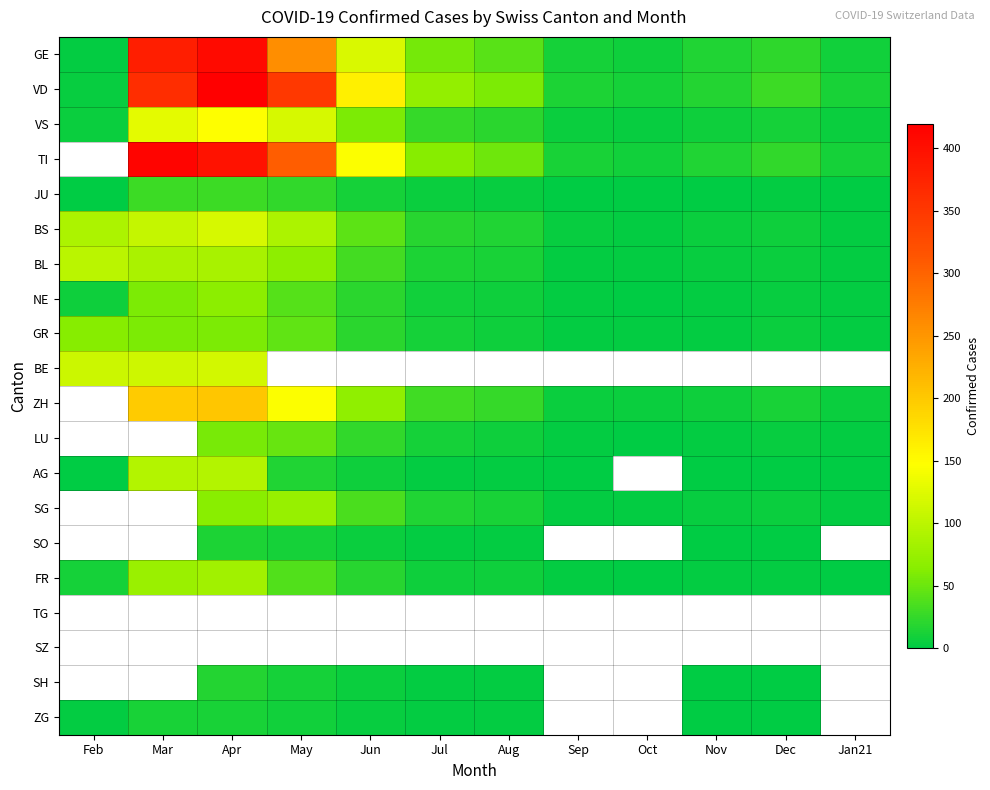

The value of JU at Mar is 38.0. True or false?

False